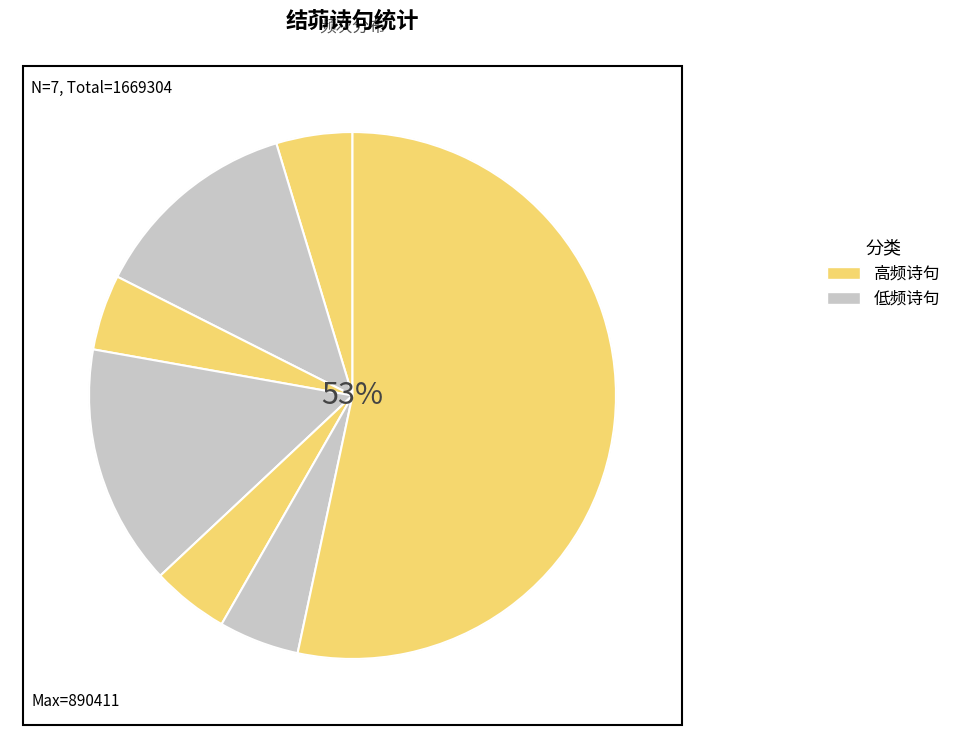

How many slices are in this pie chart?

7